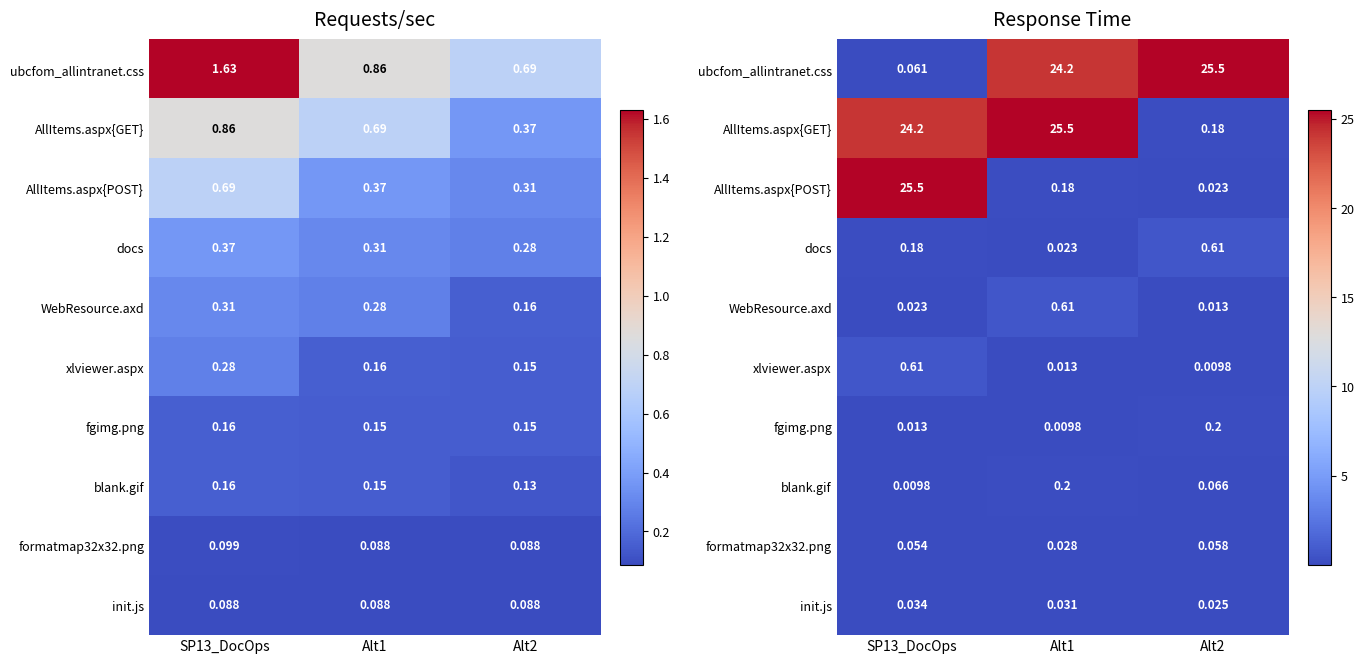

Read the AllItems.aspx{GET} value at Alt1.

25.5